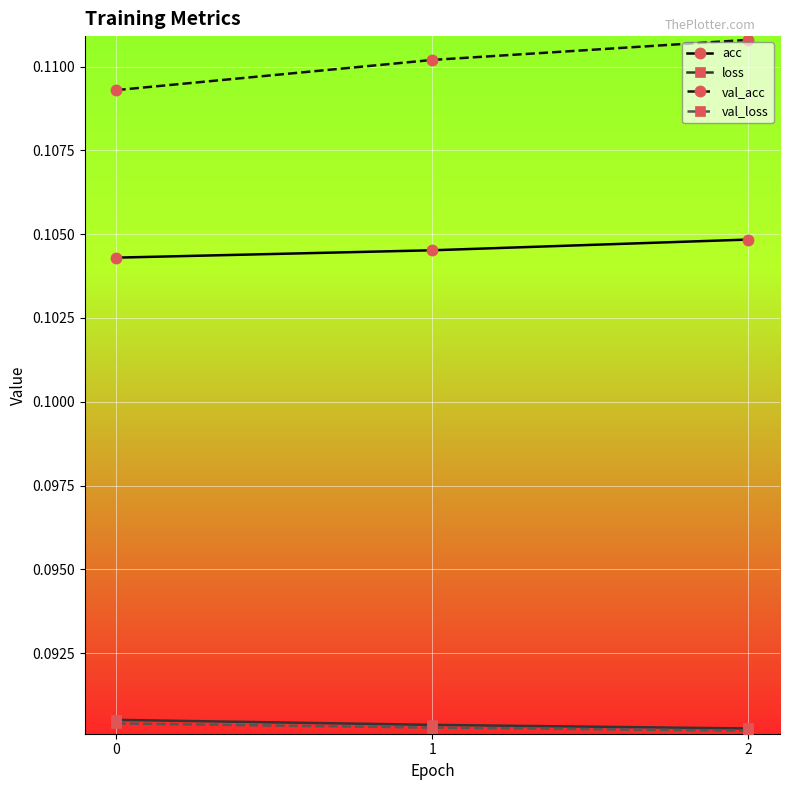

What is the total value across all series at 2?

0.4